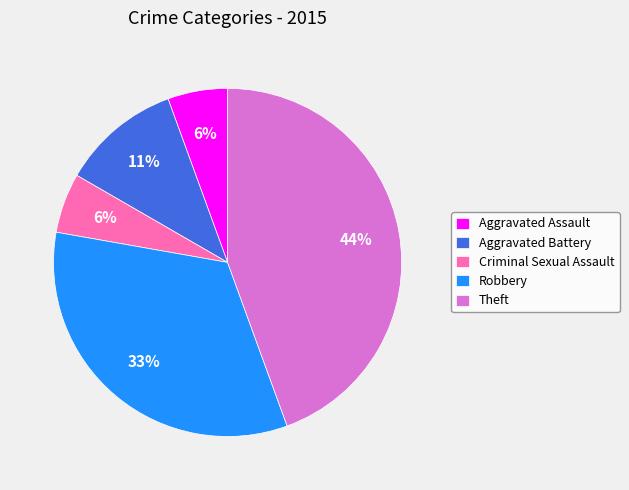

Is the sum of Aggravated Assault and Criminal Sexual Assault greater than half?

No